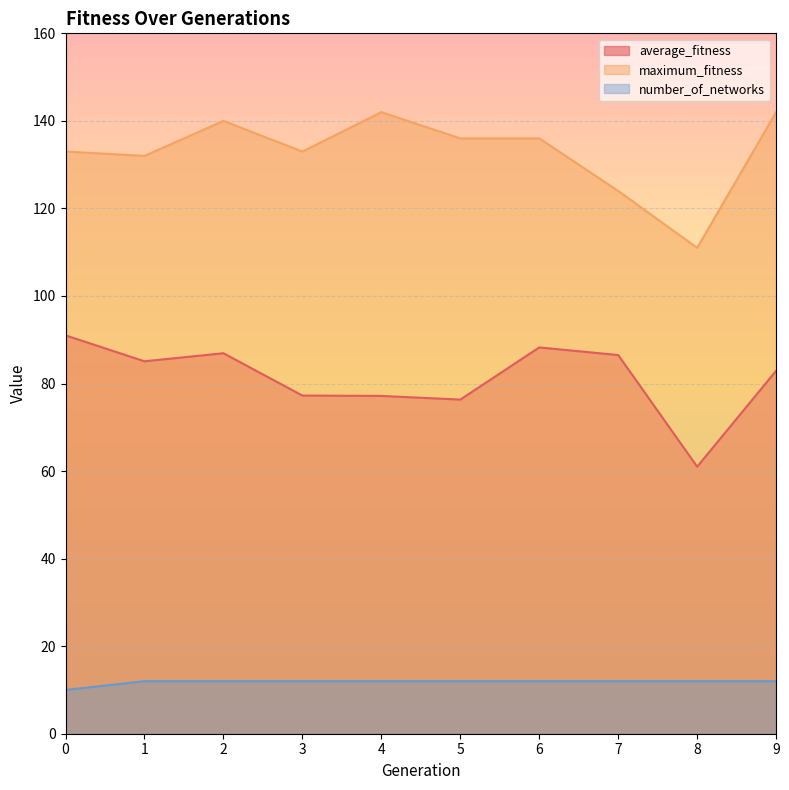

True or false: maximum_fitness has more than 0 points higher than both neighbors.

True